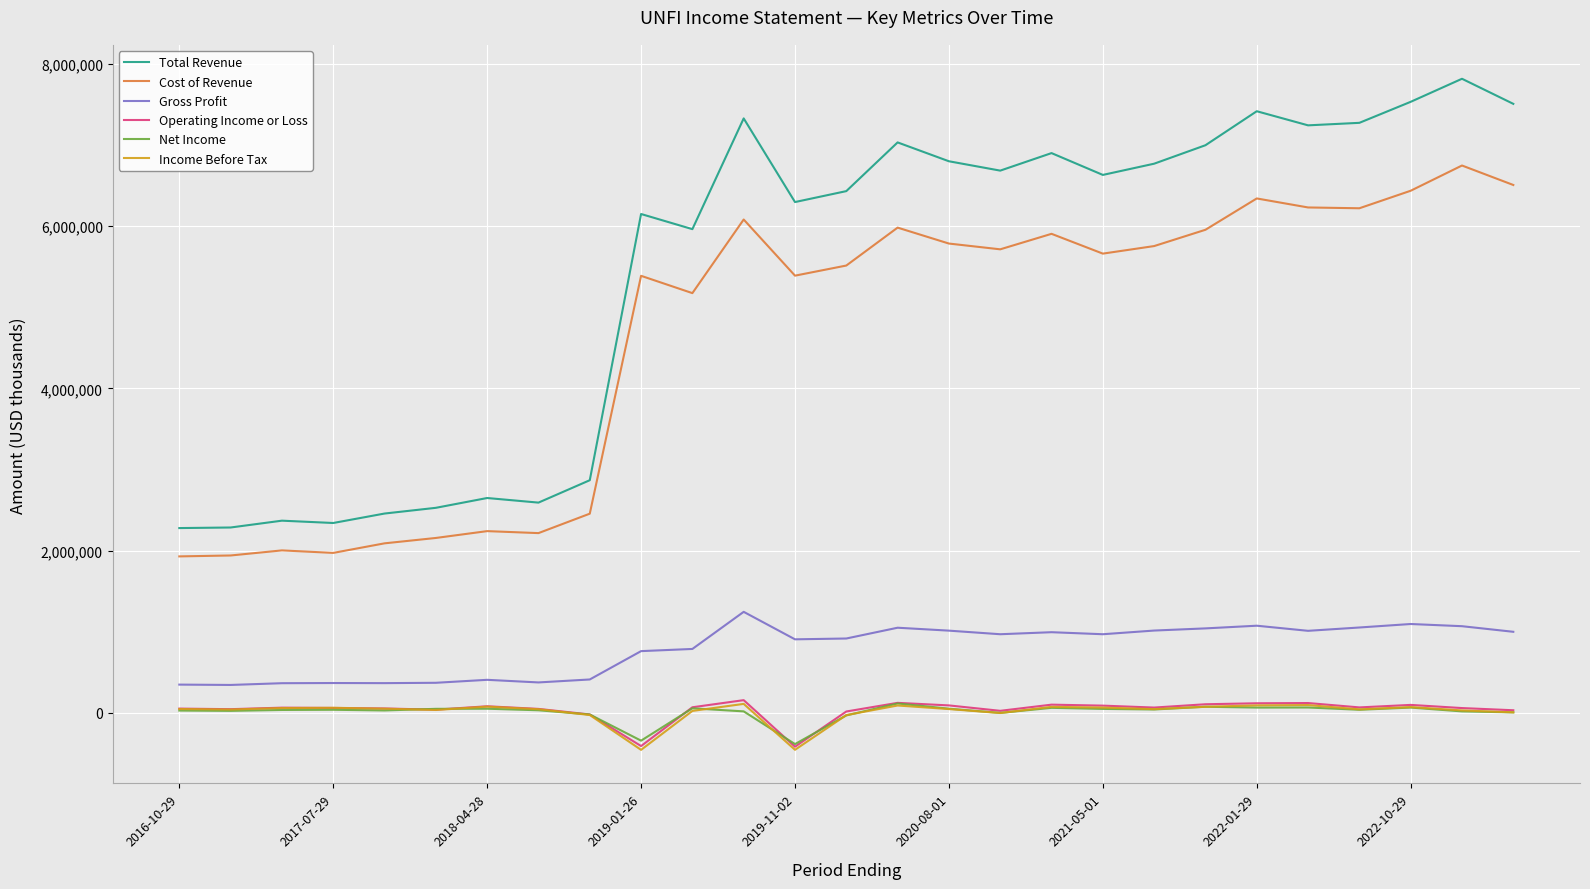

In Net Income, how many points are lower than both neighbors (excluding endpoints)?

8